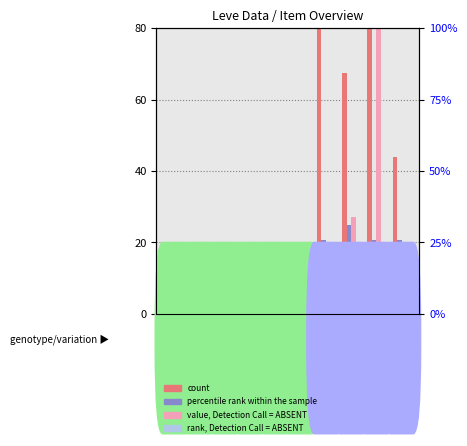

True or false: count has a value of 116.3 at Copper Earrings.

False